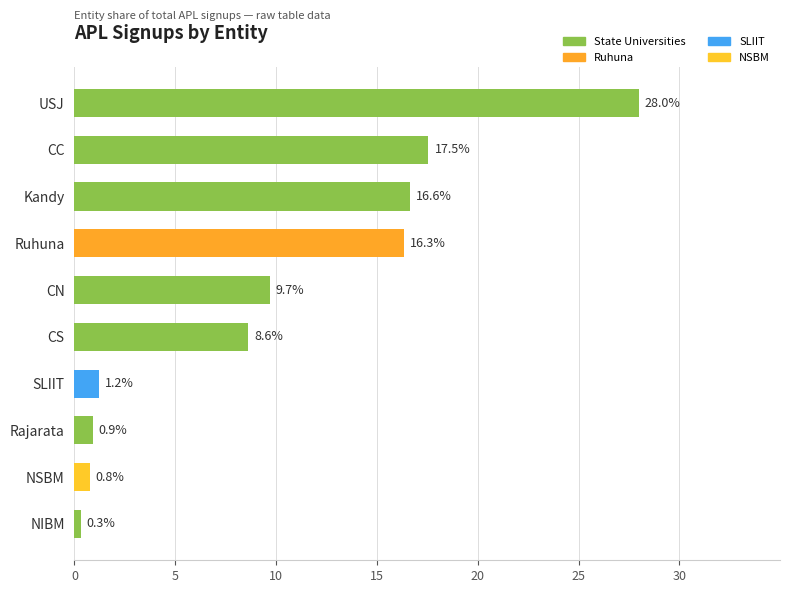

What position from the bottom is Kandy?

8